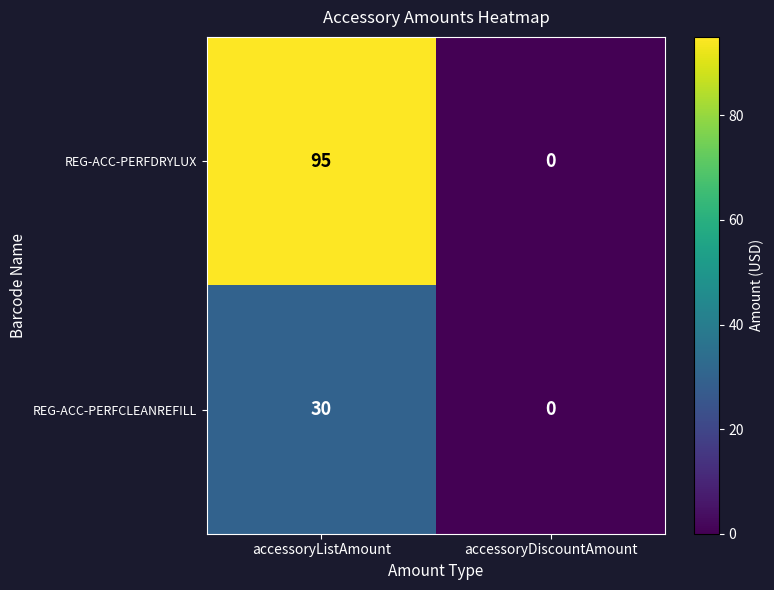

Rank the series at accessoryDiscountAmount from lowest to highest value.

REG-ACC-PERFDRYLUX, REG-ACC-PERFCLEANREFILL